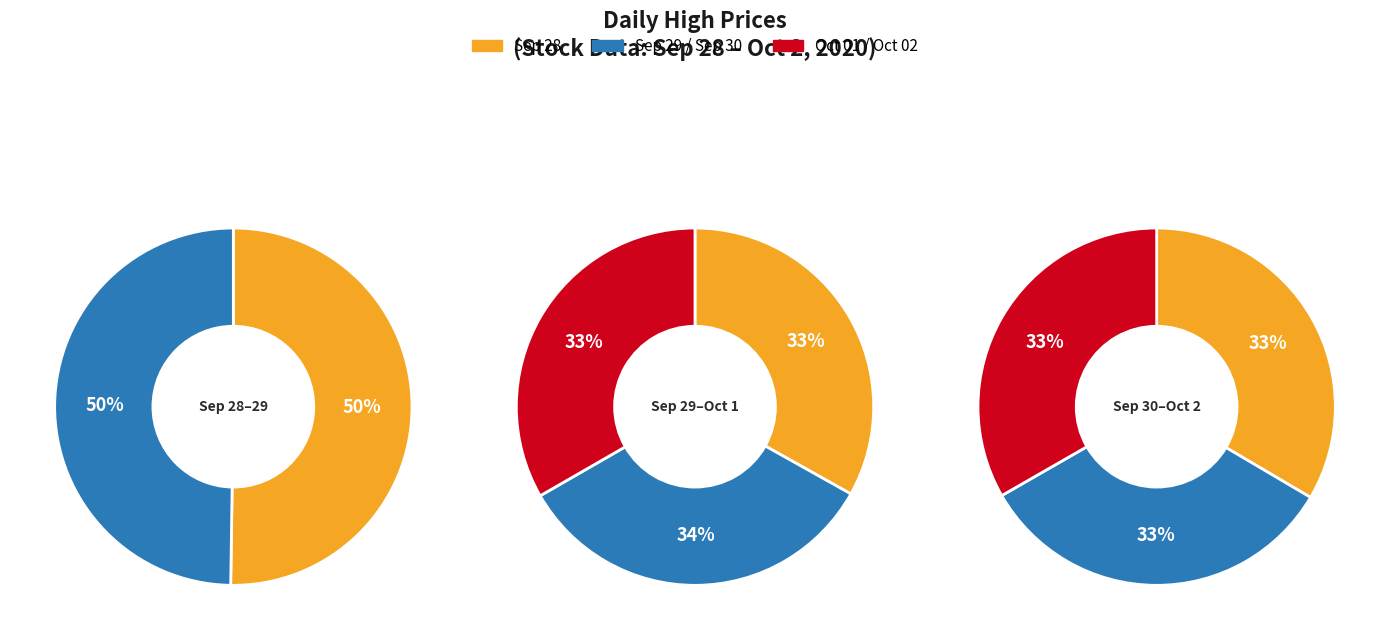

Is there any slice that represents more than half of the pie?

No